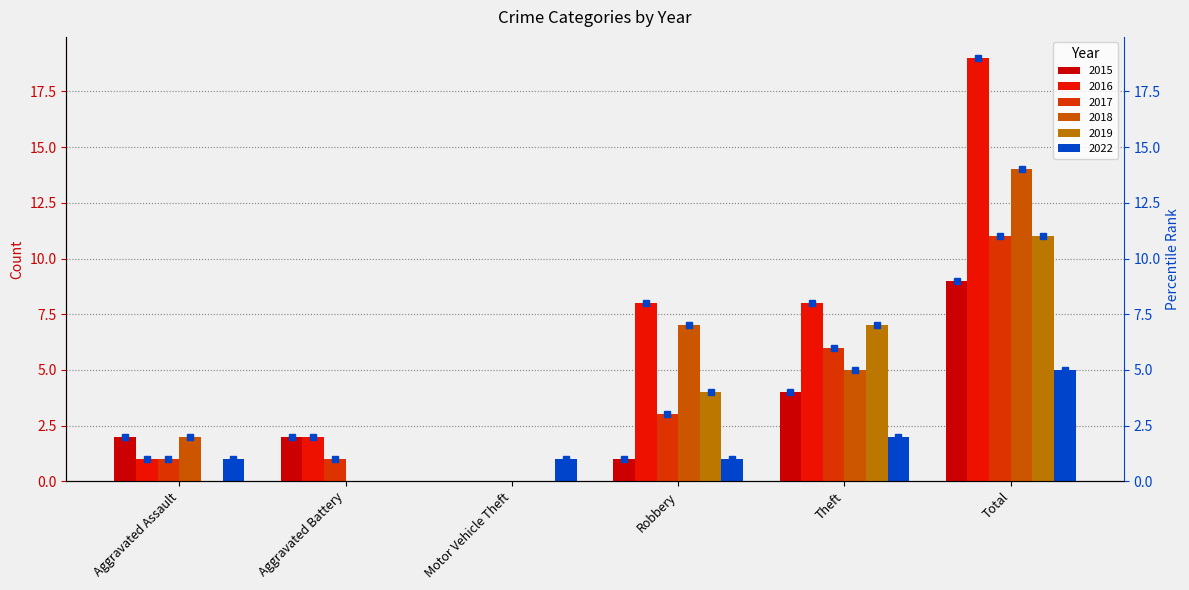

Count the number of data series in this chart.

6